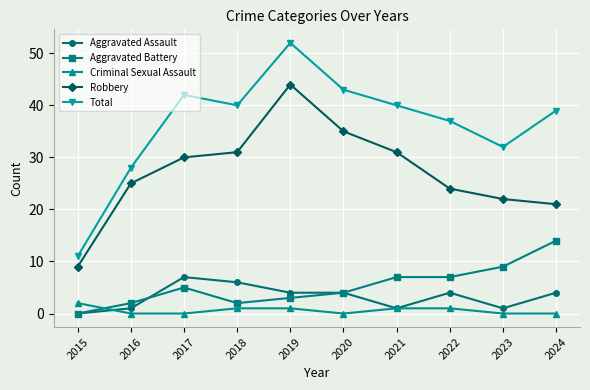

Reading right to left, list all the values displayed in this chart.

Aggravated Assault: 4	1	4	1	4	4	6	7	1	0
Aggravated Battery: 14	9	7	7	4	3	2	5	2	0
Criminal Sexual Assault: 0	0	1	1	0	1	1	0	0	2
Robbery: 21	22	24	31	35	44	31	30	25	9
Total: 39	32	37	40	43	52	40	42	28	11